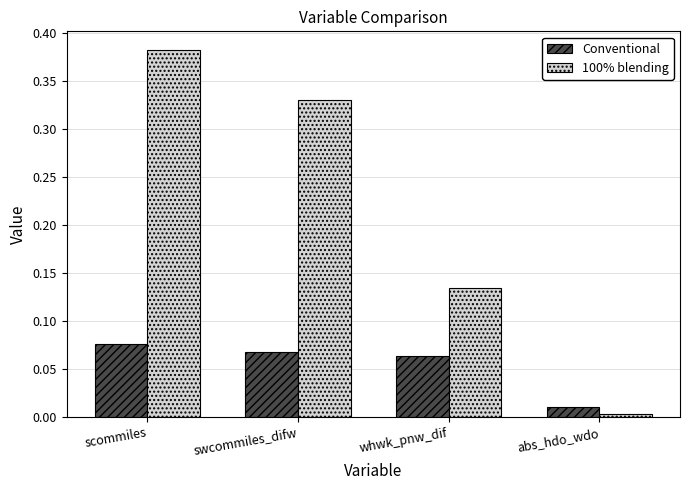

What is the sum of all Conventional values?

0.2